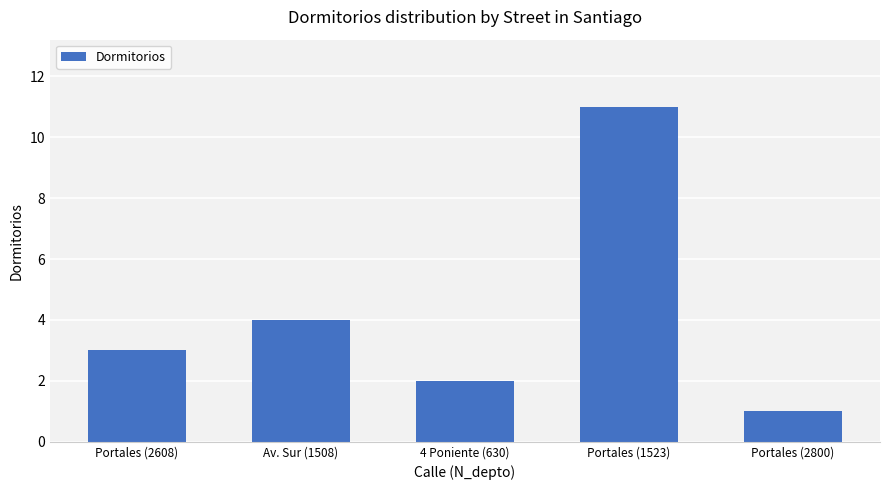

The value at Av. Sur (1508) is 4. True or false?

True